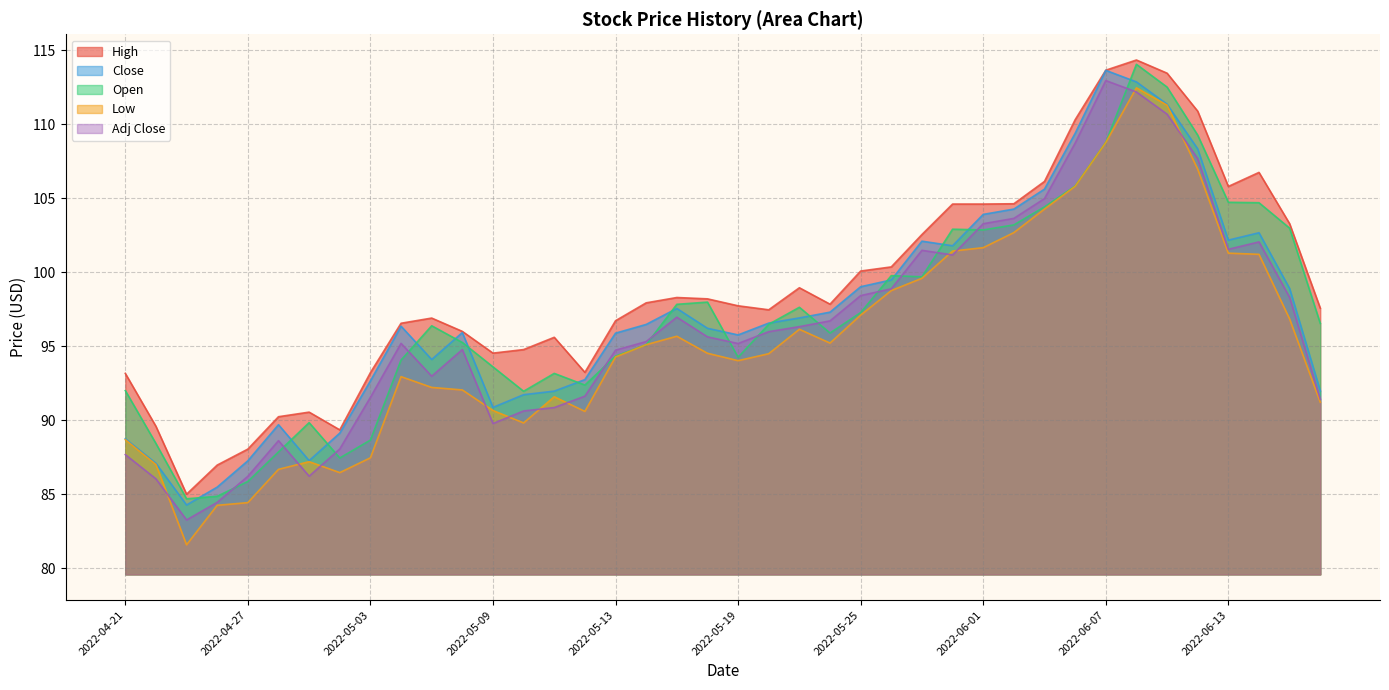

In Low, how many points are lower than both neighbors (excluding endpoints)?

6